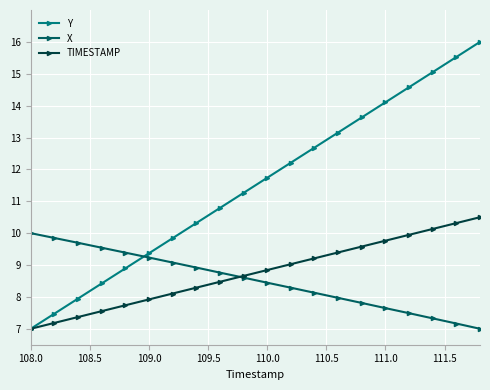

Which series has the widest spread of values?

Y